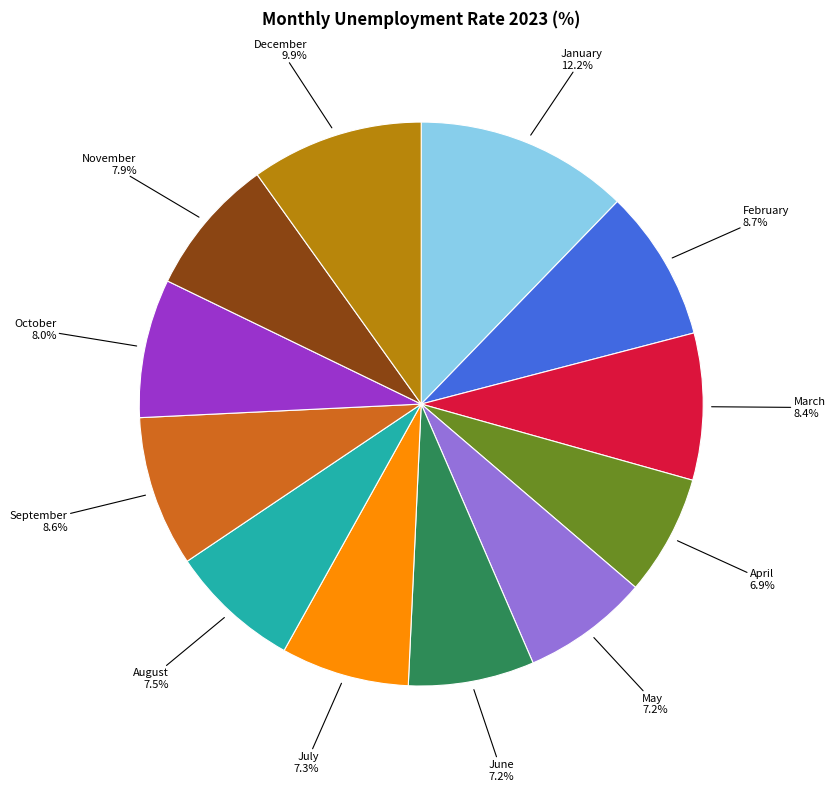

Is there a majority slice in this chart?

No